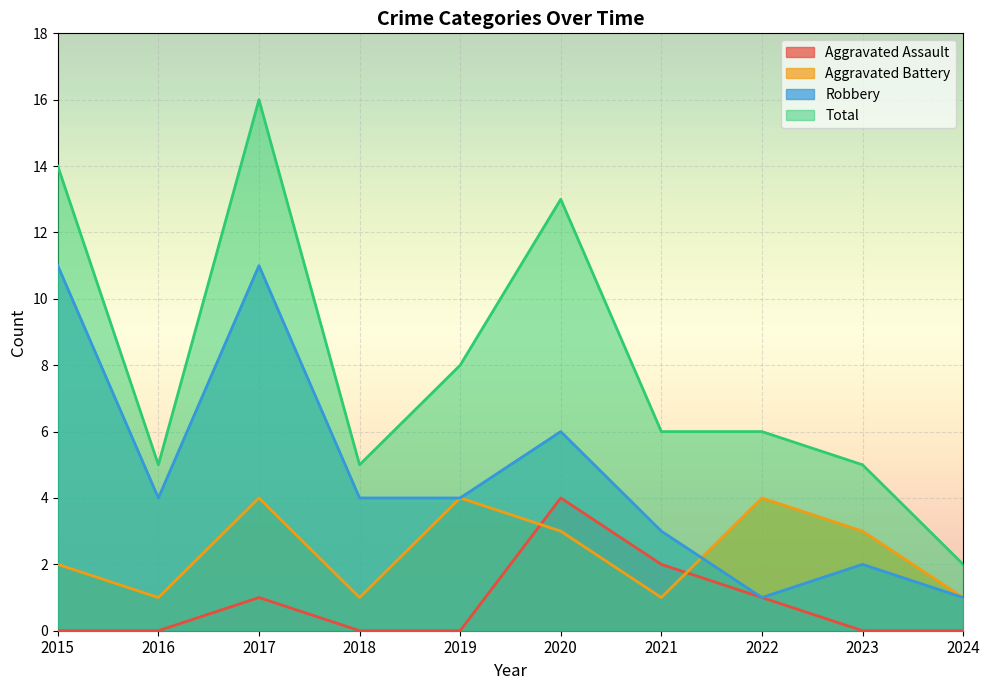

What is the sum of all Aggravated Battery values?

24